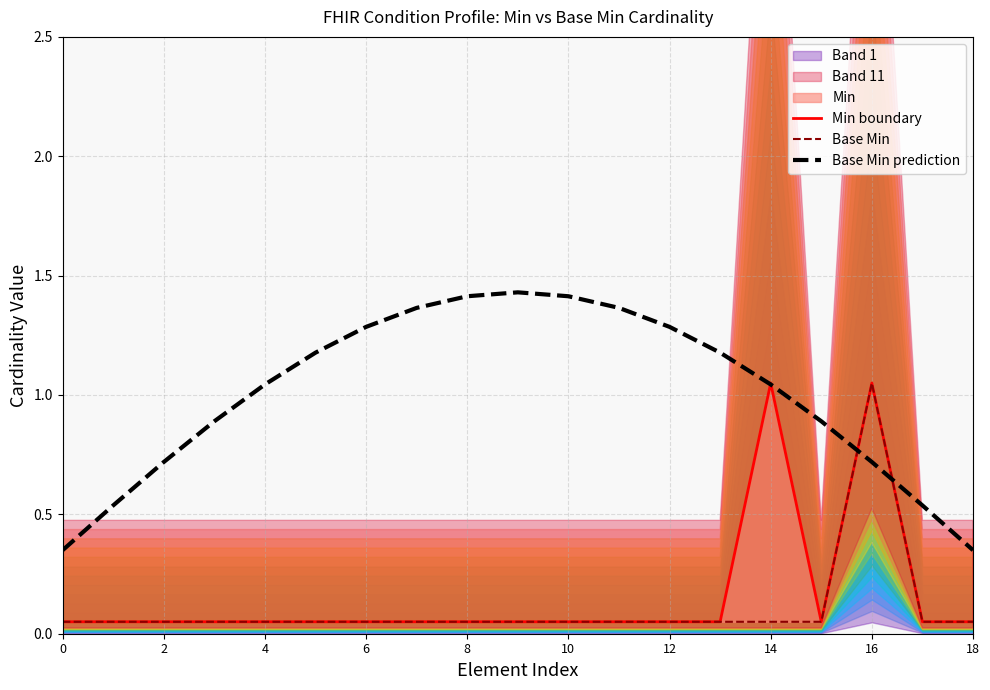

Which category has the highest value in the Min boundary series?

14